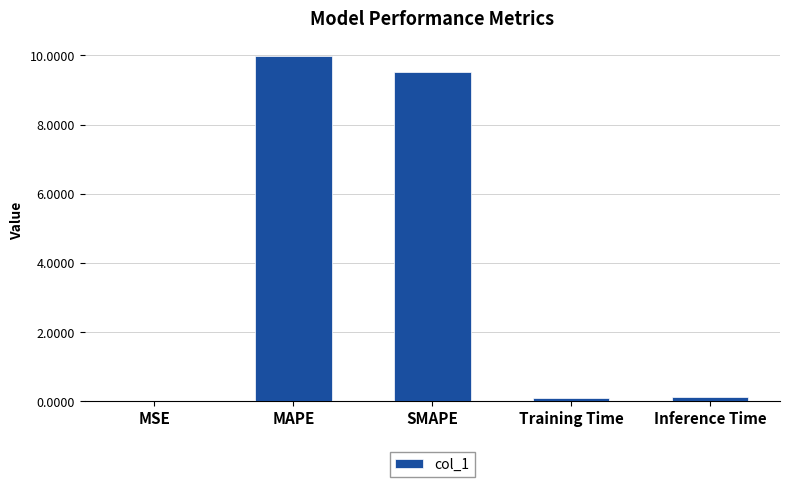

True or false: the data shows 9.5 at SMAPE.

True